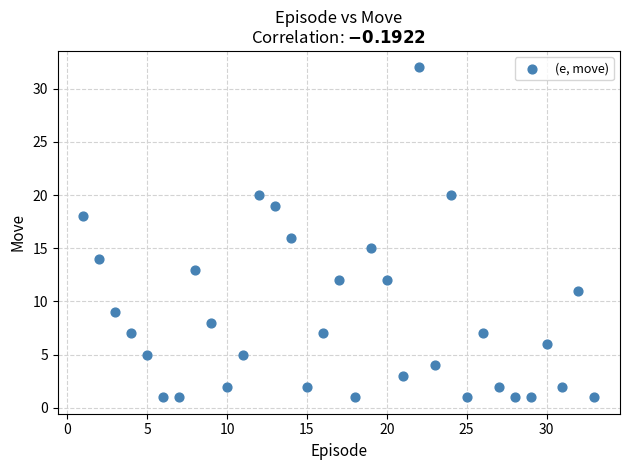

What is the range of X values (max minus min)?

32